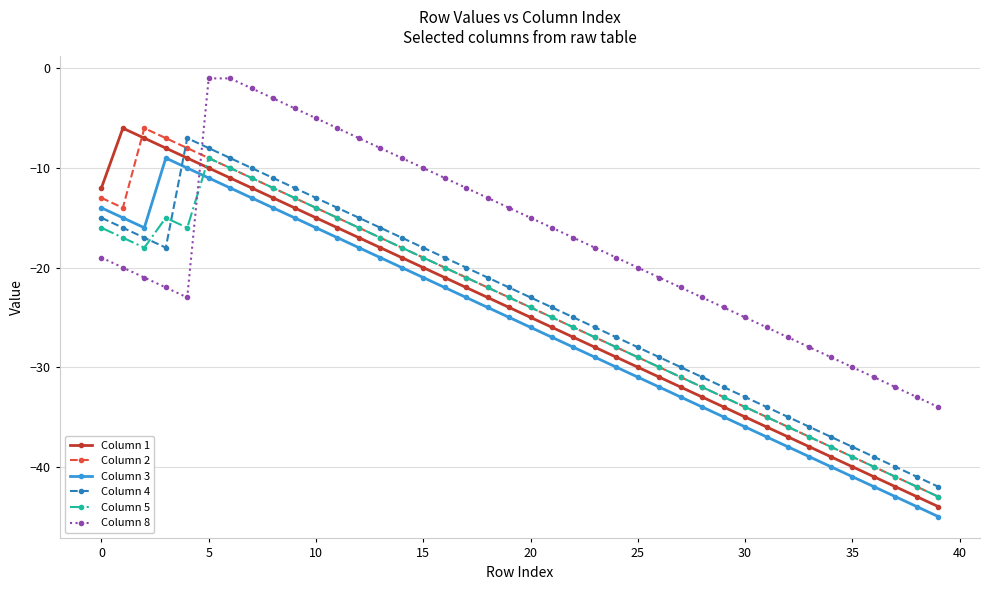

Which series has the largest range (max minus min)?

Column 1